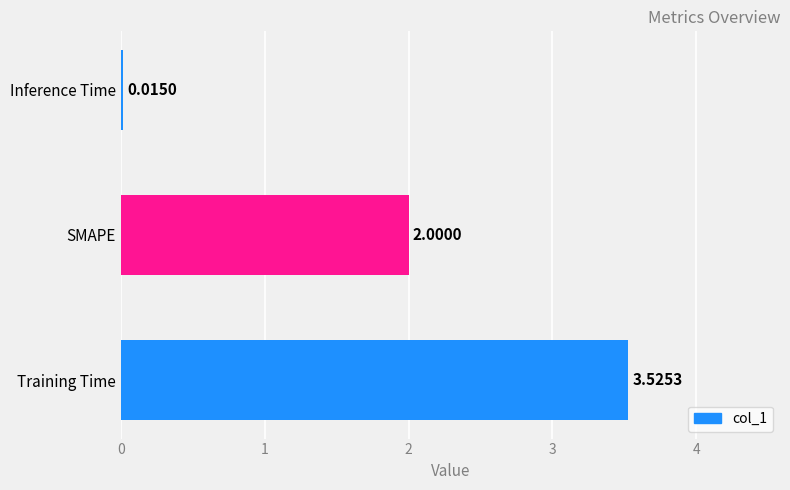

What is the sum of all values?

5.5